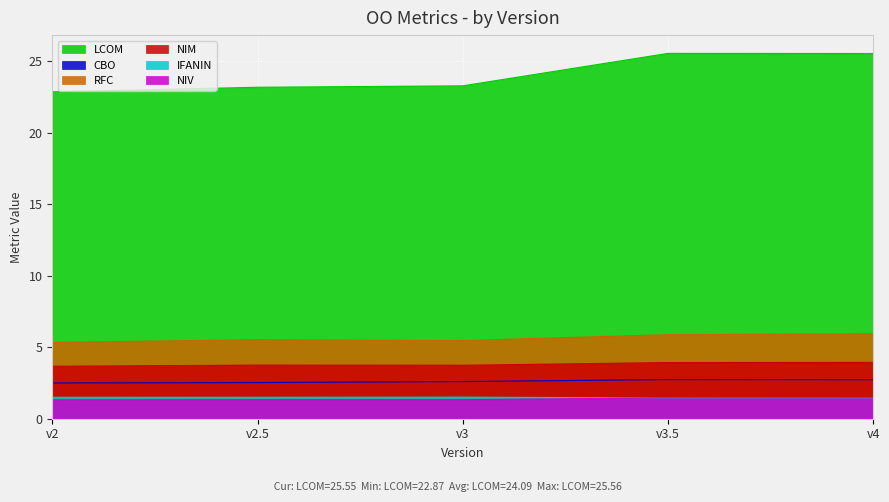

What is the total value across all series at v4?

41.1